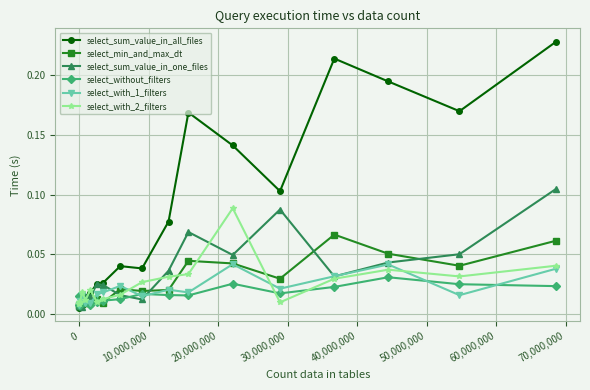

What are all the series names shown in the legend?

select_sum_value_in_all_files, select_min_and_max_dt, select_sum_value_in_one_files, select_without_filters, select_with_1_filters, select_with_2_filters